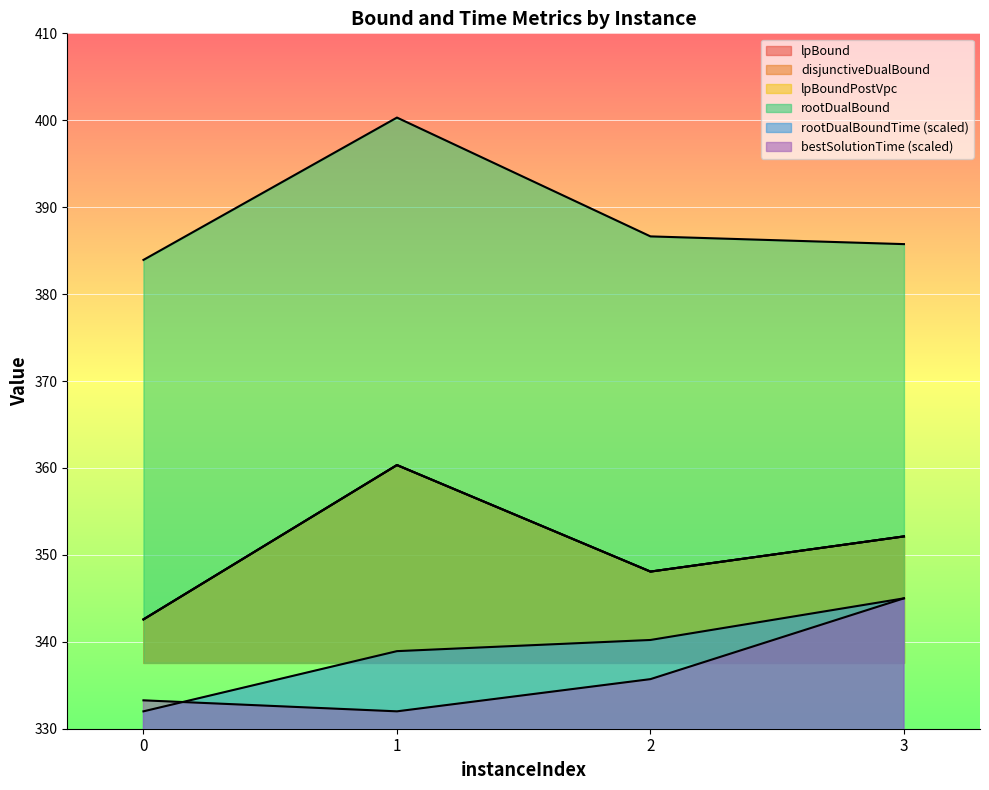

The value of disjunctiveDualBound at 0 is 524.5. True or false?

False